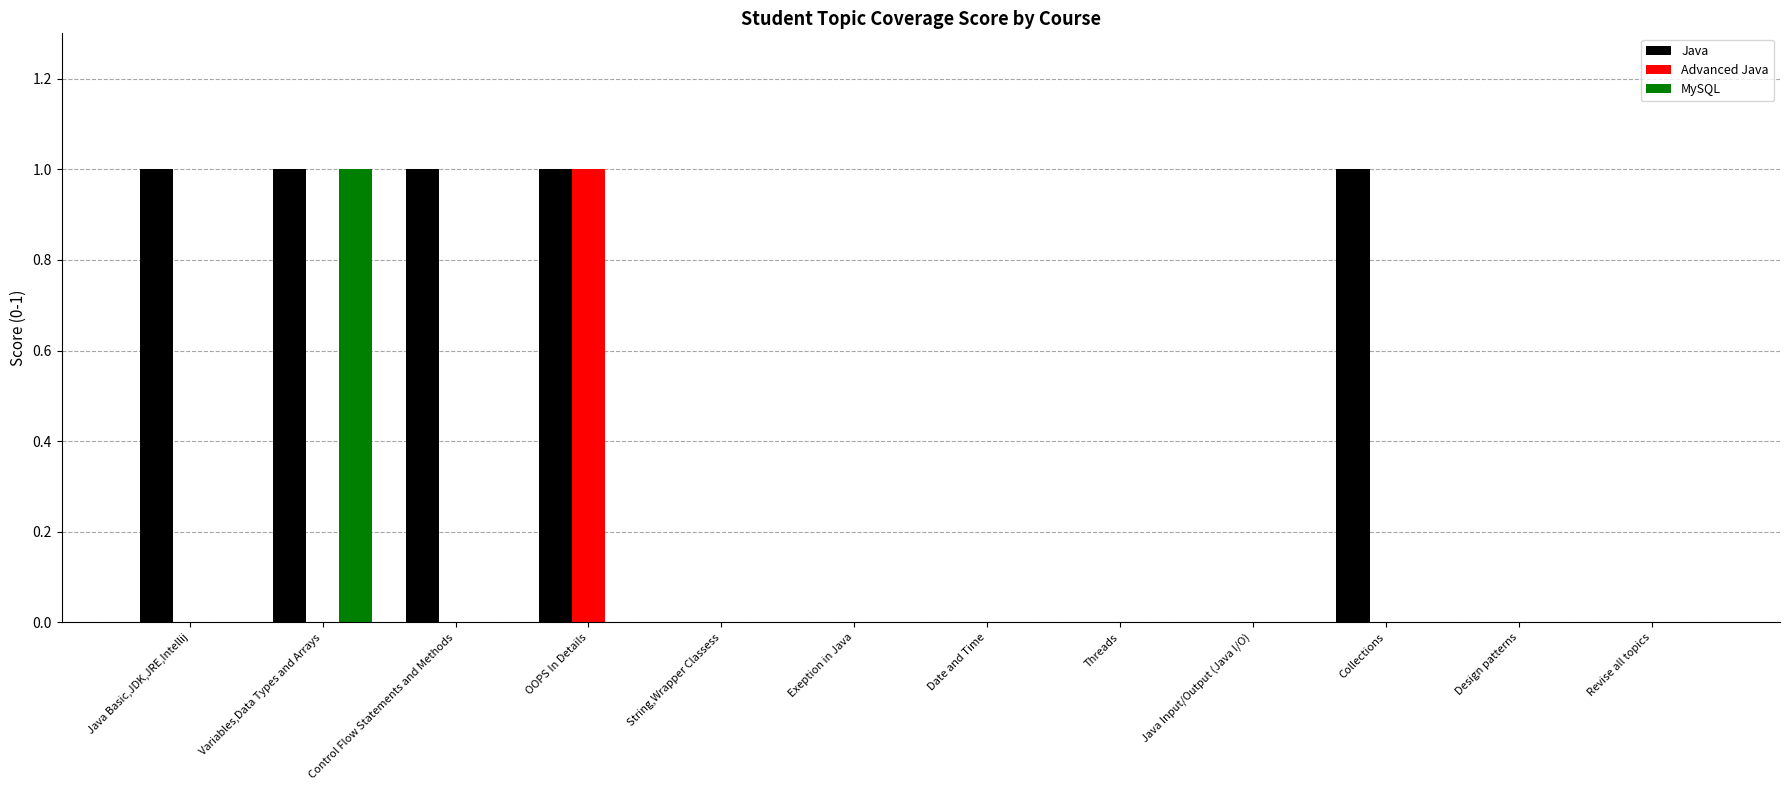

Reading right to left, extract all data points from this chart.

Java: Revise all topics=0	Design patterns=0	Collections=1	Java Input/Output (Java I/O)=0	Threads=0	Date and Time=0	Exeption in Java=0	String,Wrapper Classess=0	OOPS In Details=1	Control Flow Statements and Methods=1	Variables,Data Types and Arrays=1	Java Basic,JDK,JRE,Intellij=1
Advanced Java: Revise all topics=0	Design patterns=0	Collections=0	Java Input/Output (Java I/O)=0	Threads=0	Date and Time=0	Exeption in Java=0	String,Wrapper Classess=0	OOPS In Details=1	Control Flow Statements and Methods=0	Variables,Data Types and Arrays=0	Java Basic,JDK,JRE,Intellij=0
MySQL: Revise all topics=0	Design patterns=0	Collections=0	Java Input/Output (Java I/O)=0	Threads=0	Date and Time=0	Exeption in Java=0	String,Wrapper Classess=0	OOPS In Details=0	Control Flow Statements and Methods=0	Variables,Data Types and Arrays=1	Java Basic,JDK,JRE,Intellij=0